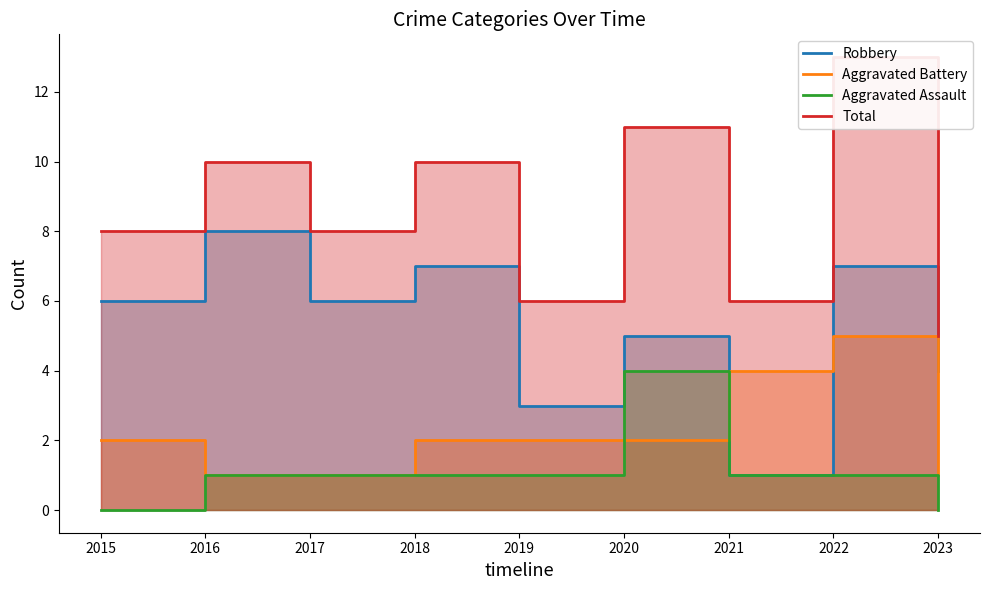

True or false: Aggravated Assault and Robbery cross at least once.

False